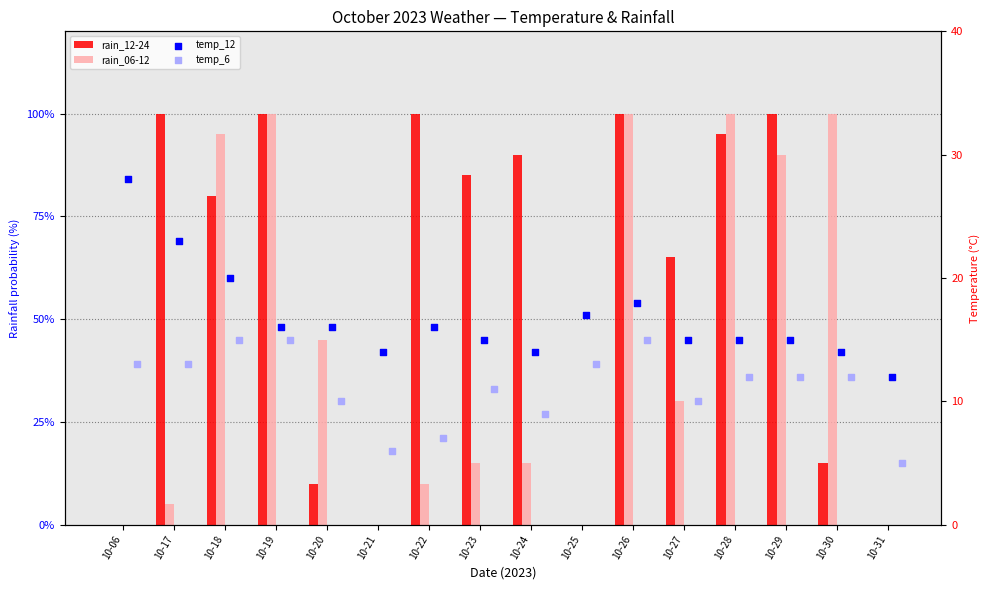

At which category is the sum across all series the highest?

10-26